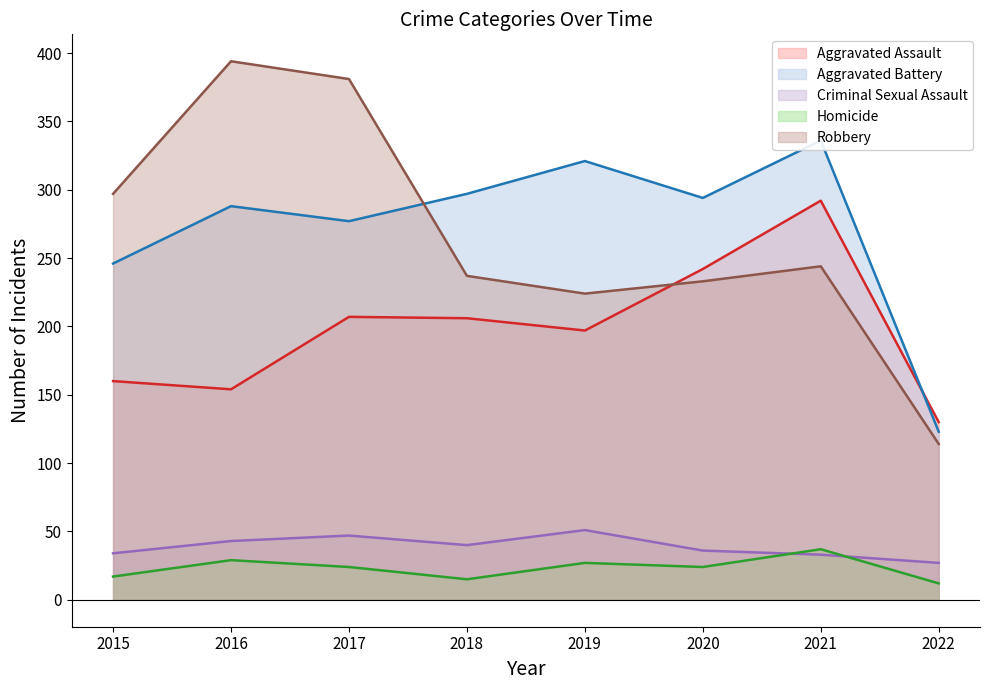

True or false: Aggravated Assault and Homicide intersect in this chart.

False